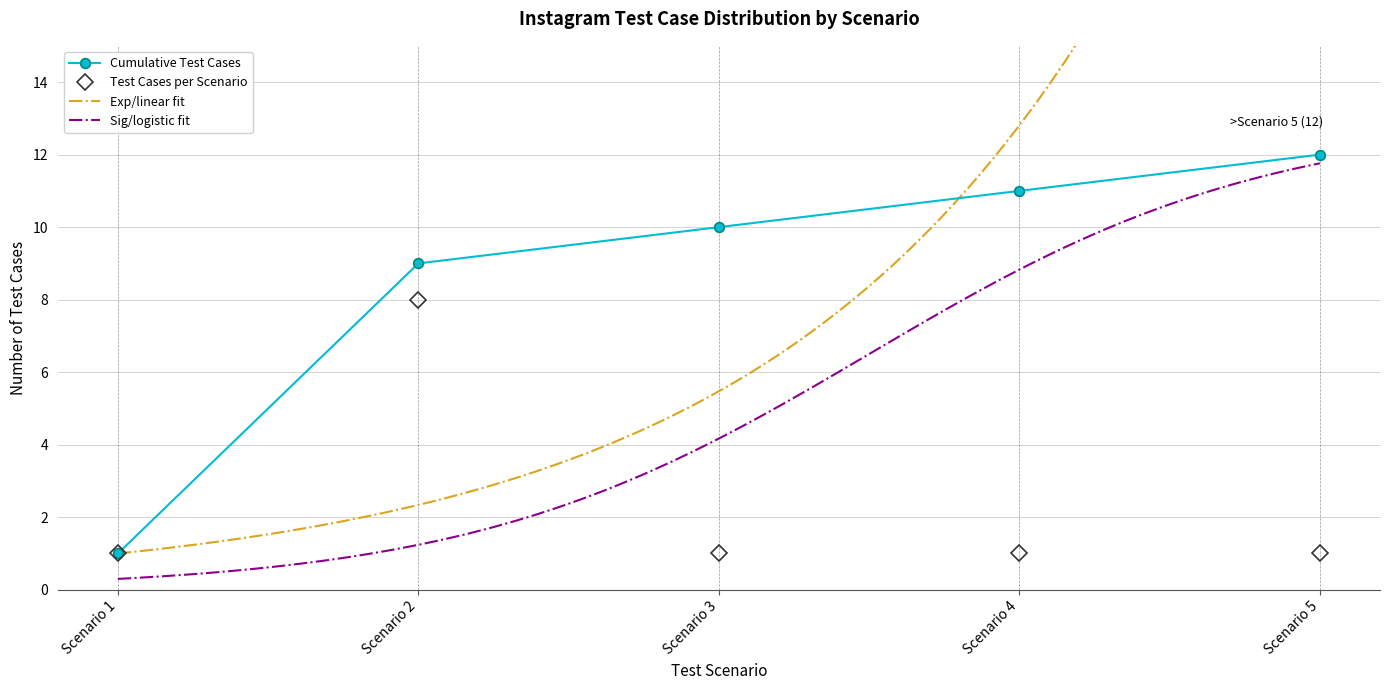

How many interior local peaks does the Test Cases per Scenario series have?

1